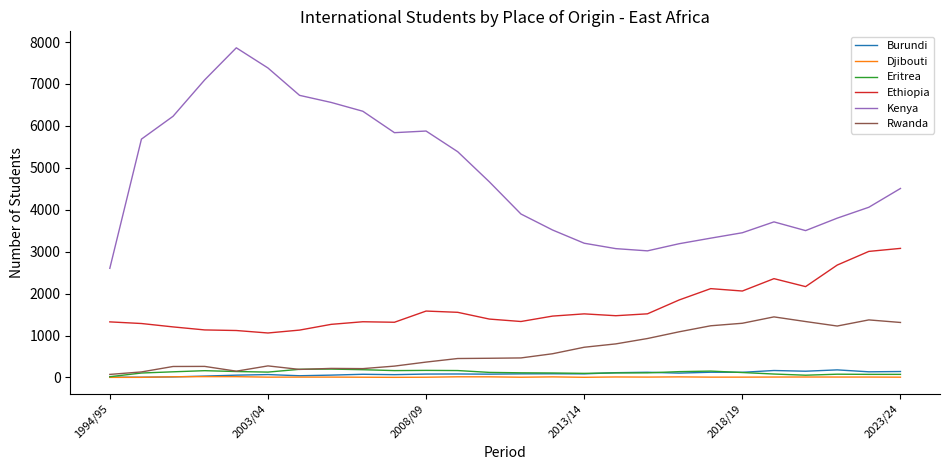

True or false: Ethiopia and Djibouti cross at least once.

False